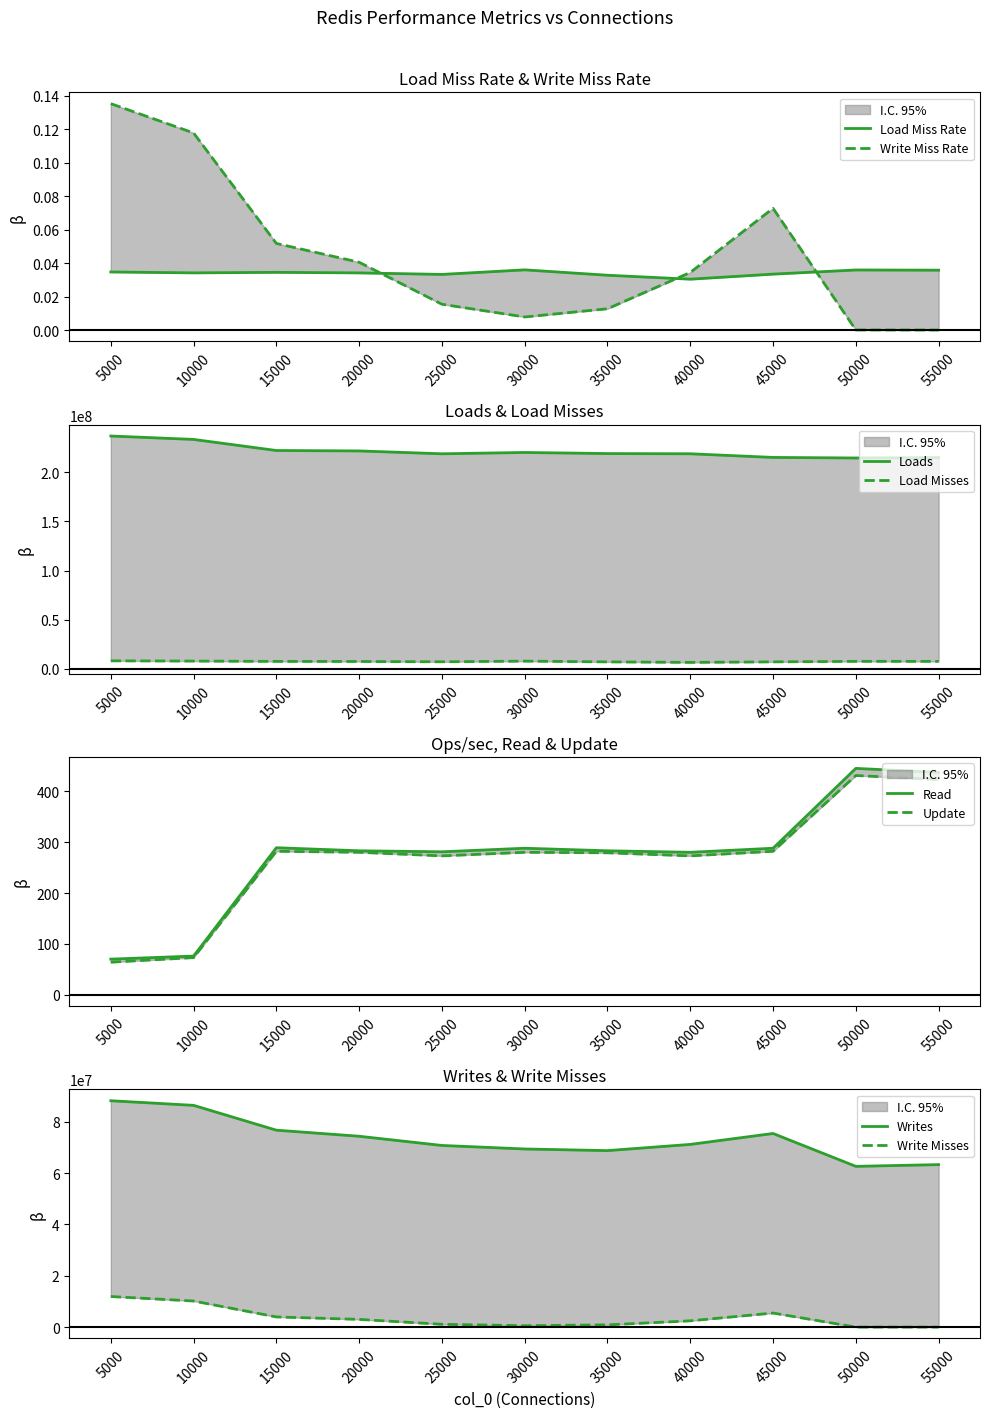

True or false: Load Miss Rate has a value of 0.0 at 40000.

True